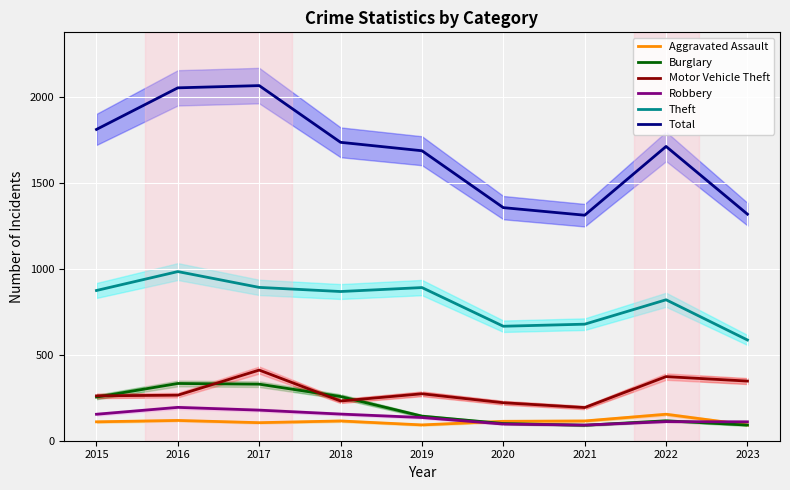

At which category is the sum across all series the highest?

2017